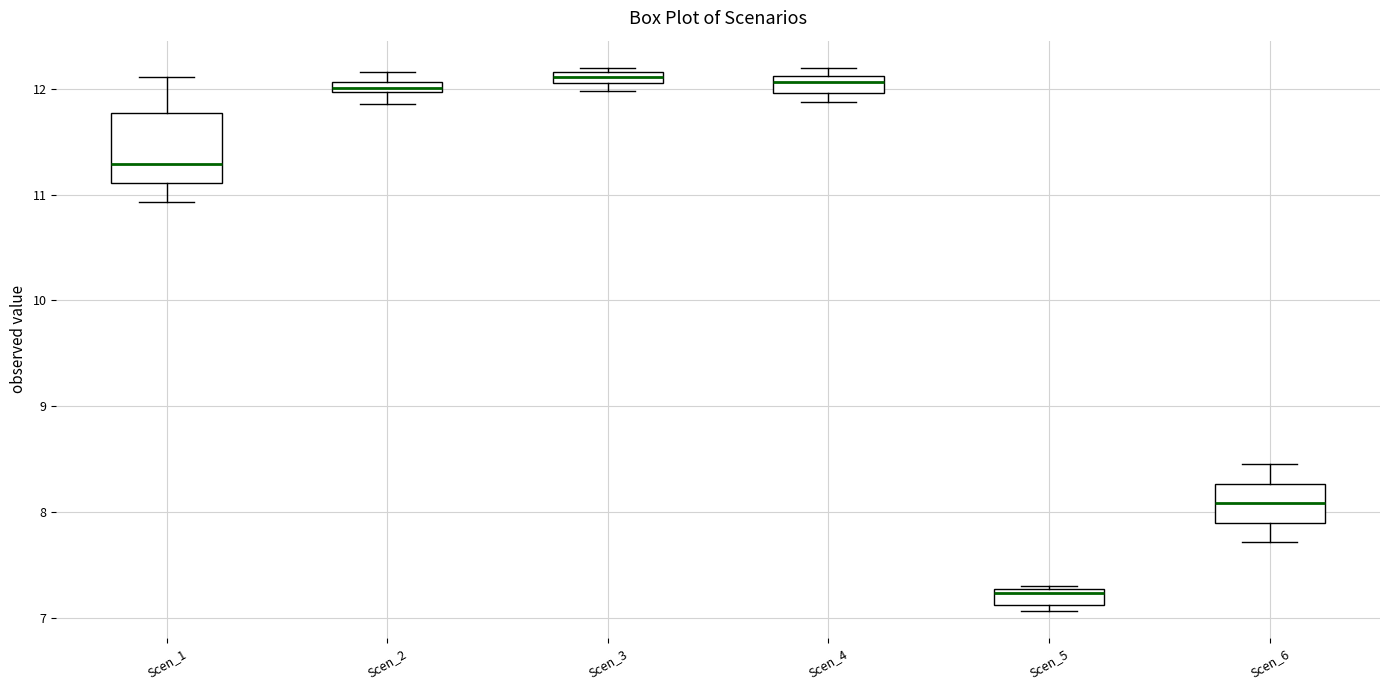

Which box's median line is the lowest?

Scen_5